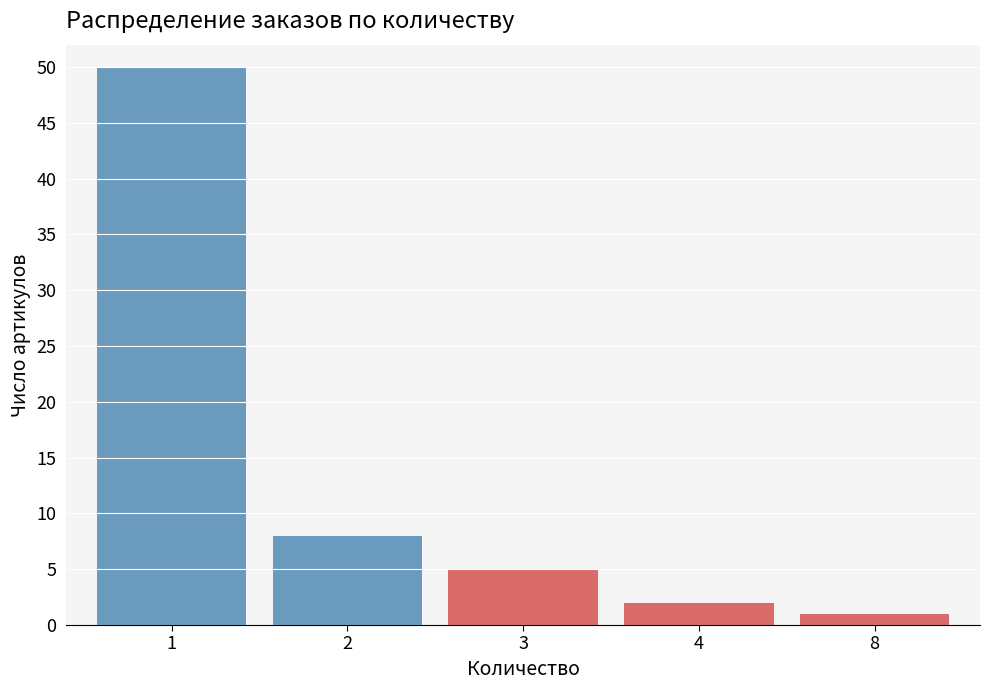

Reading left to right, transcribe all the data shown in this chart.

50	8	5	2	1